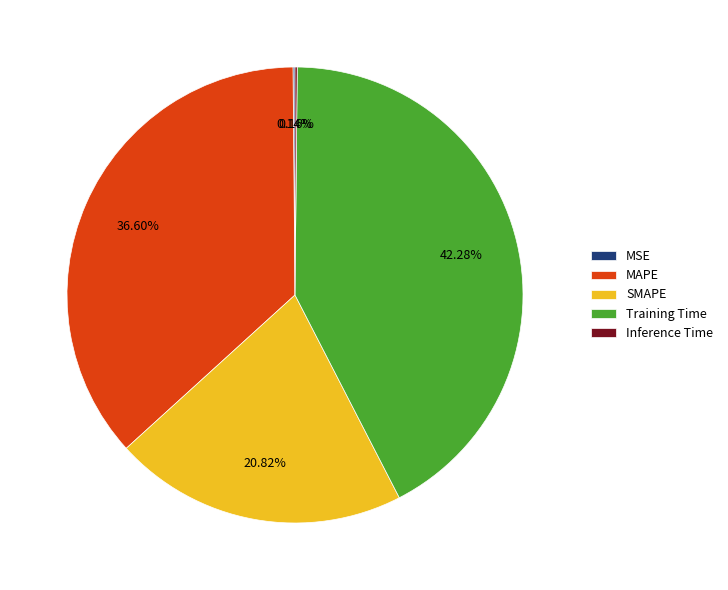

Does Training Time represent more than half of the total?

No